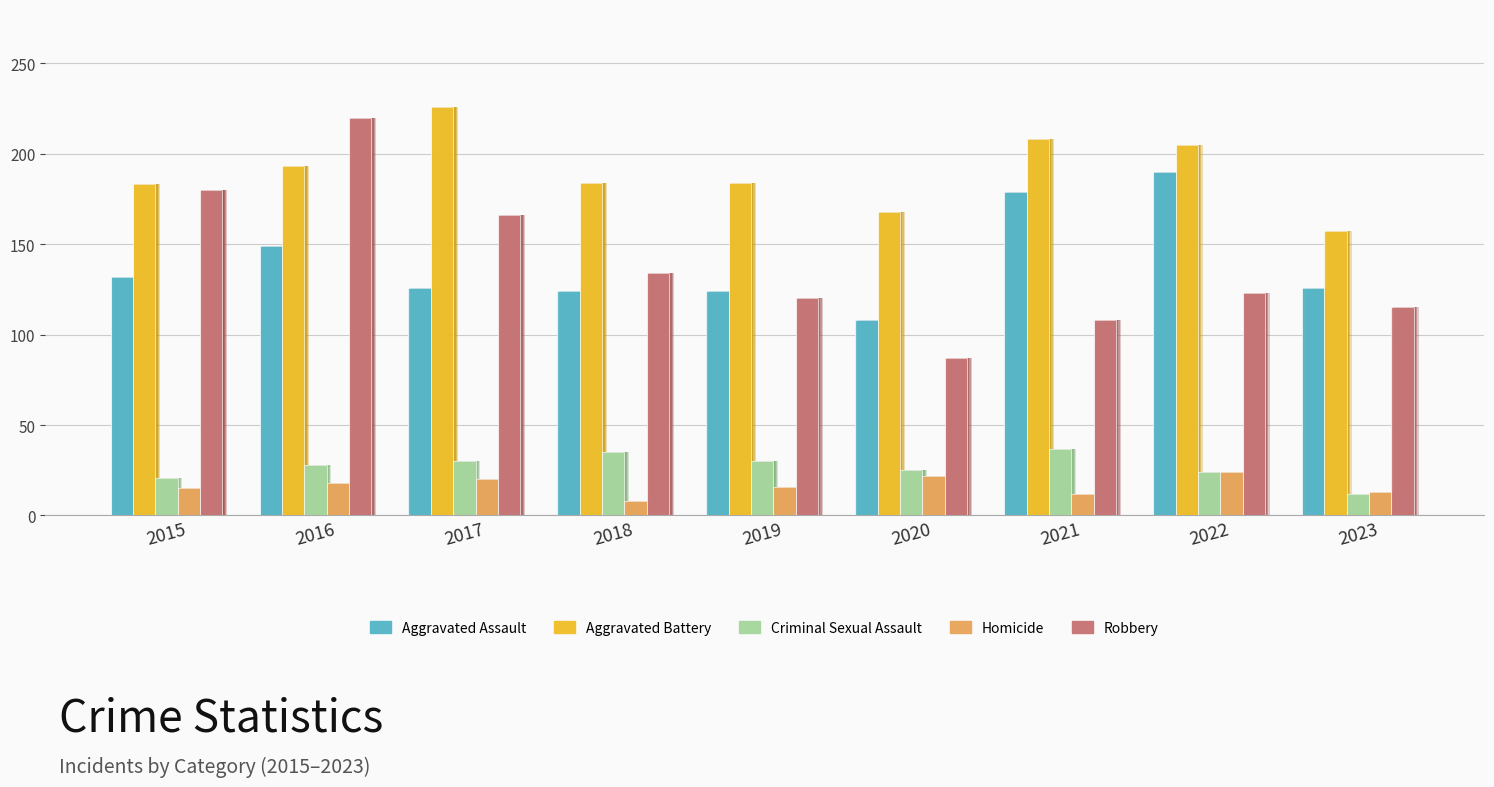

List the series in order of their peak value, highest first.

Aggravated Battery, Robbery, Aggravated Assault, Criminal Sexual Assault, Homicide